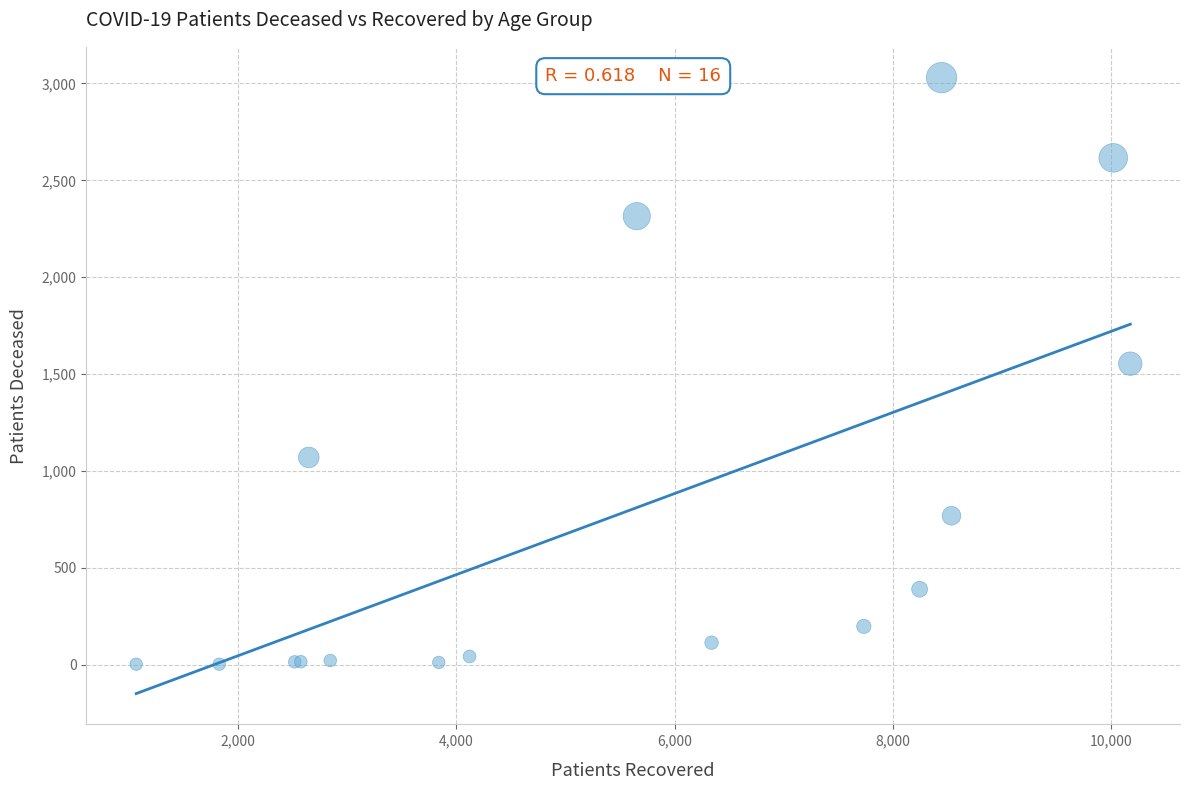

What Y value in the scatter plot is closest to 1516?

1554